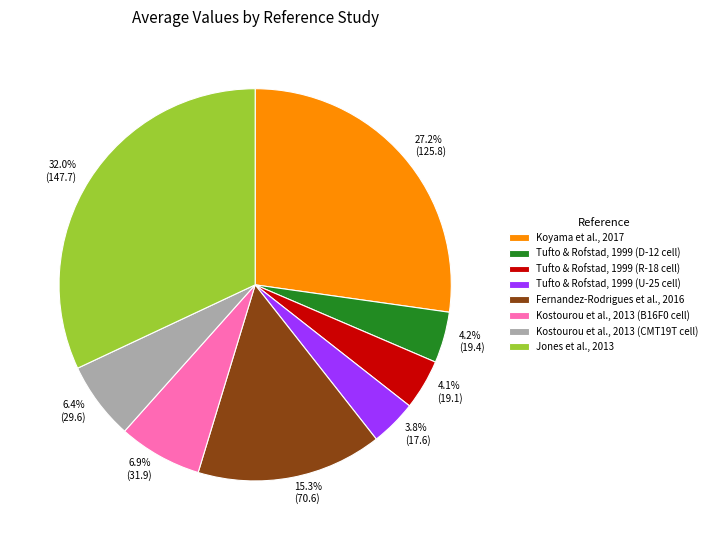

How many segments does this pie chart have?

8